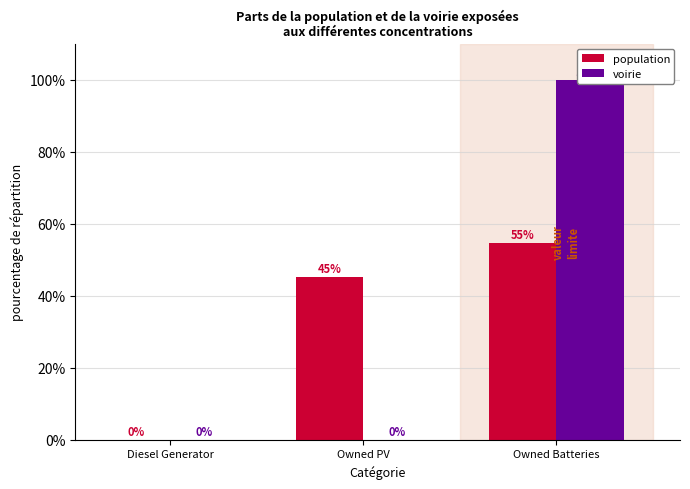

Between Owned PV and Owned Batteries, which series saw the biggest shift?

voirie